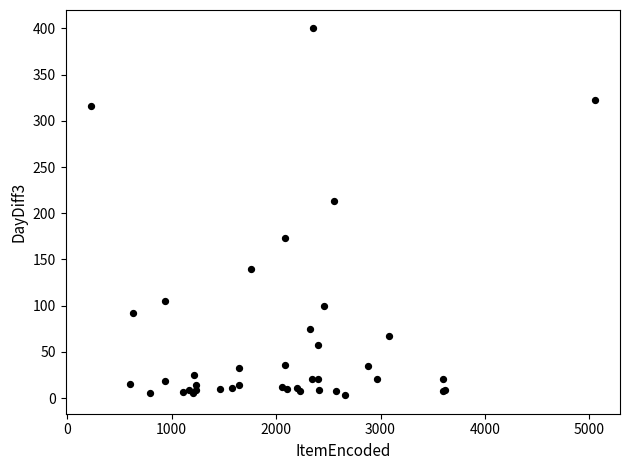

What Y value in the scatter plot is closest to 201?

213